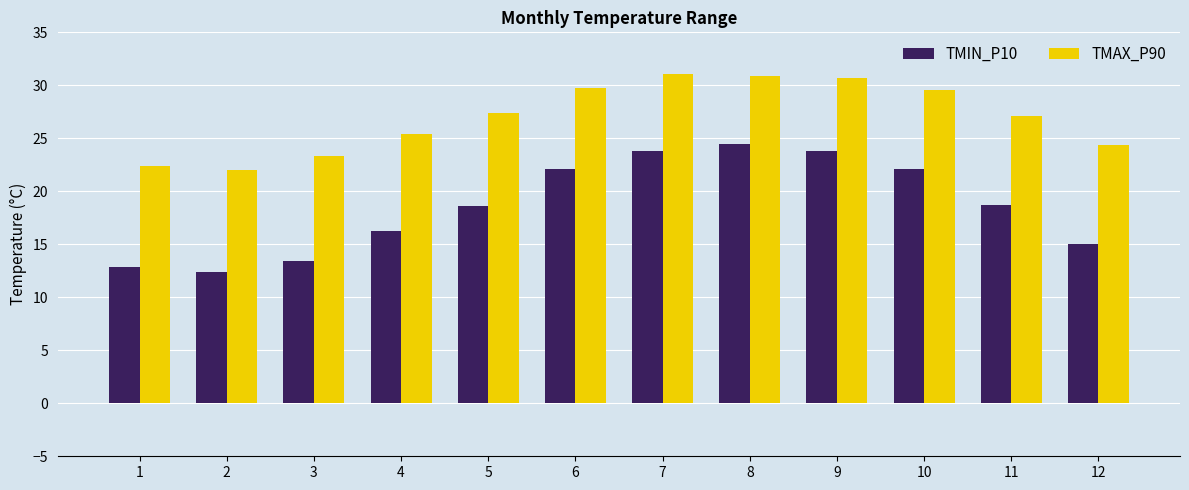

List the series in order of their overall mean, lowest first.

TMIN_P10, TMAX_P90